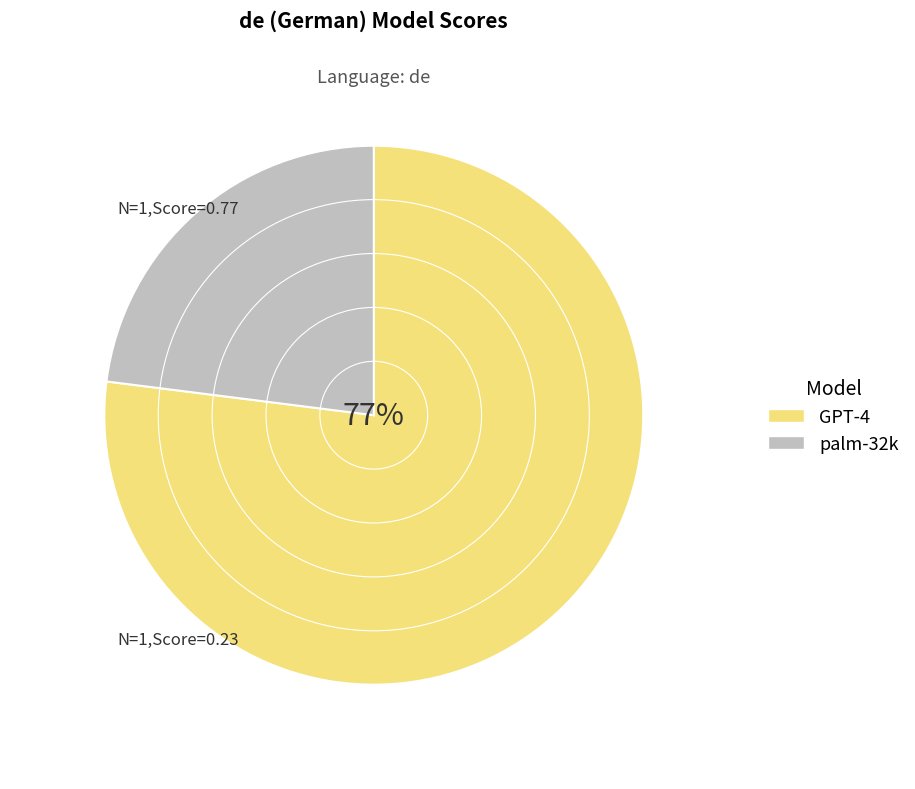

Between GPT-4 and palm-32k, which is larger?

GPT-4